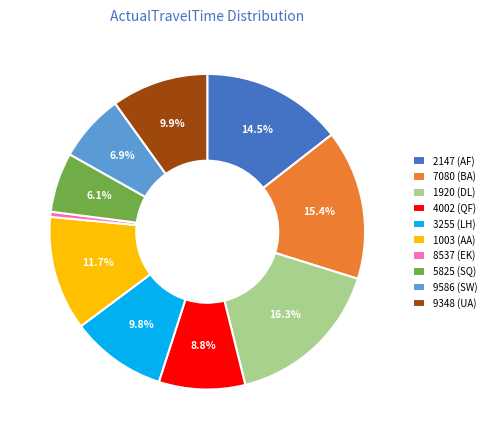

Which has a higher value, 7080 (BA) or 4002 (QF)?

7080 (BA)